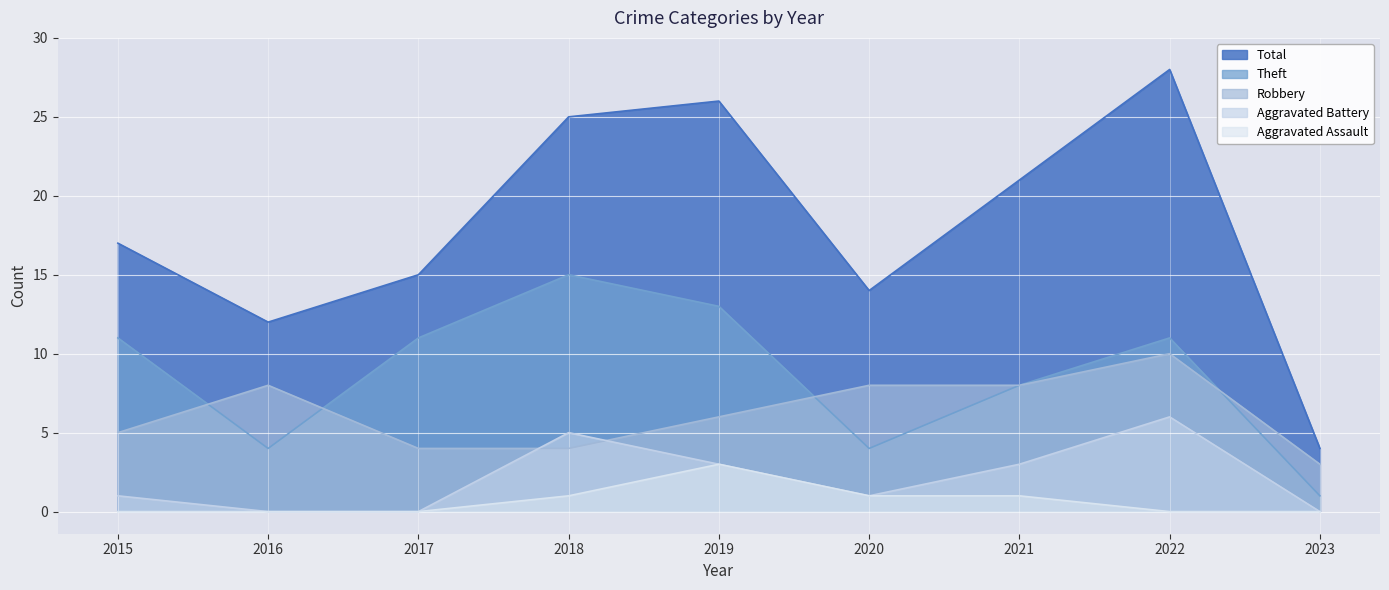

True or false: Total and Aggravated Battery cross at least once.

False